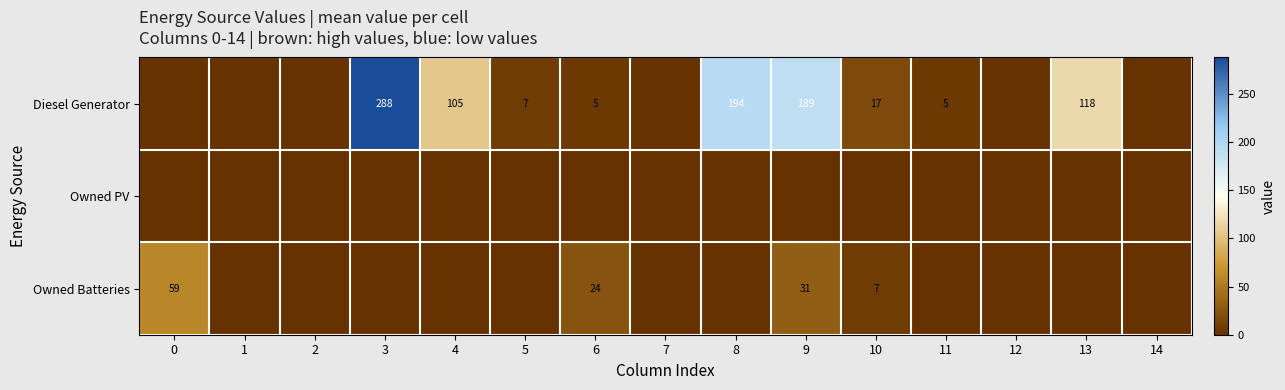

What is the sum of the Owned Batteries values at 9 and 10?

38